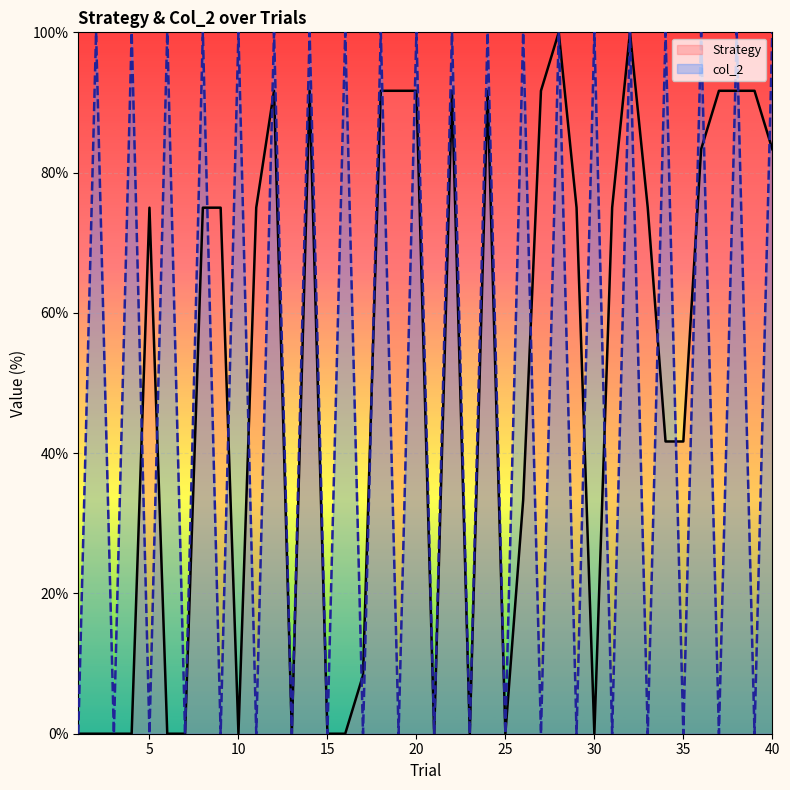

The value of col_2 at 40 is 131.2. True or false?

False